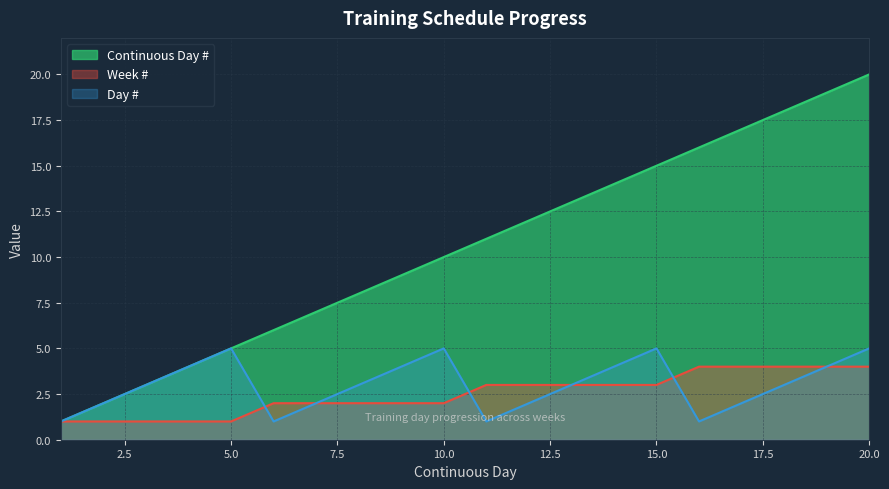

Is the value of Week # at 11 greater than the value of Continuous Day # at 13?

No